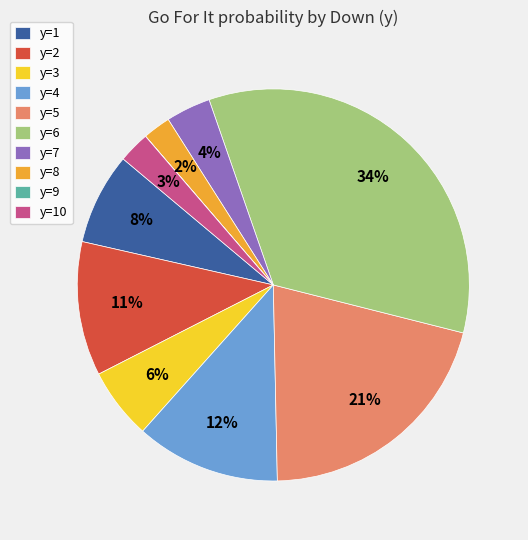

To the nearest percent, what is the difference between the largest and smallest slice percentages?

34%